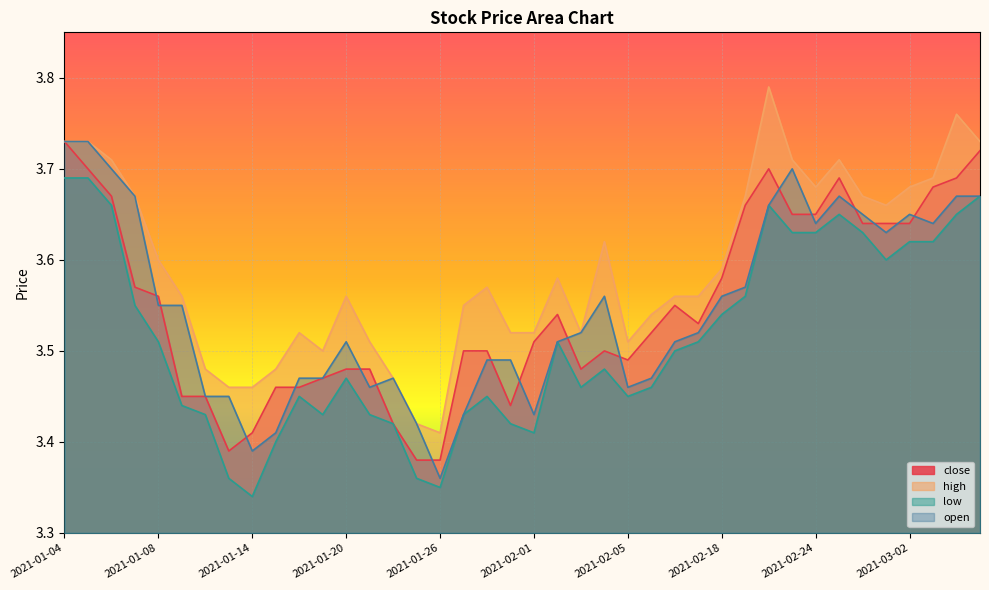

How many interior local valleys does the open series have?

8